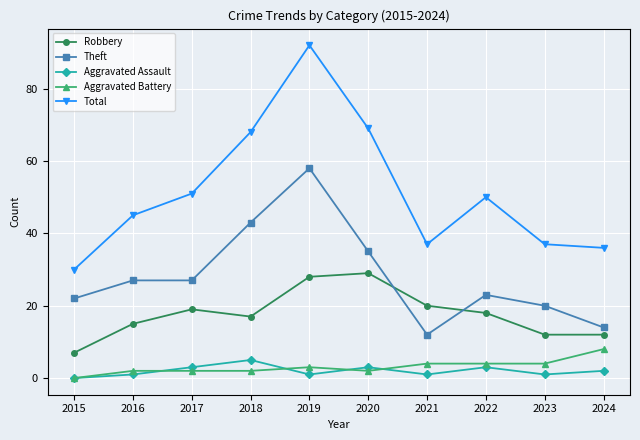

True or false: Robbery and Aggravated Battery cross at least once.

False